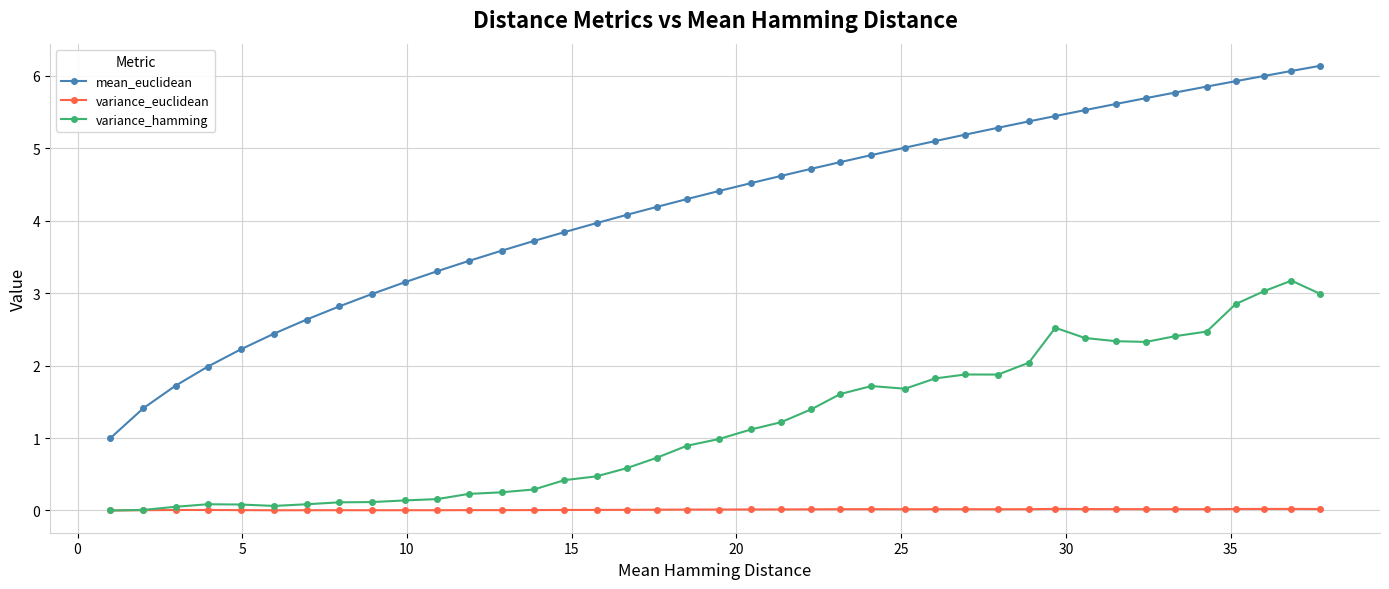

True or false: variance_hamming has more than 1 interior local peaks.

True